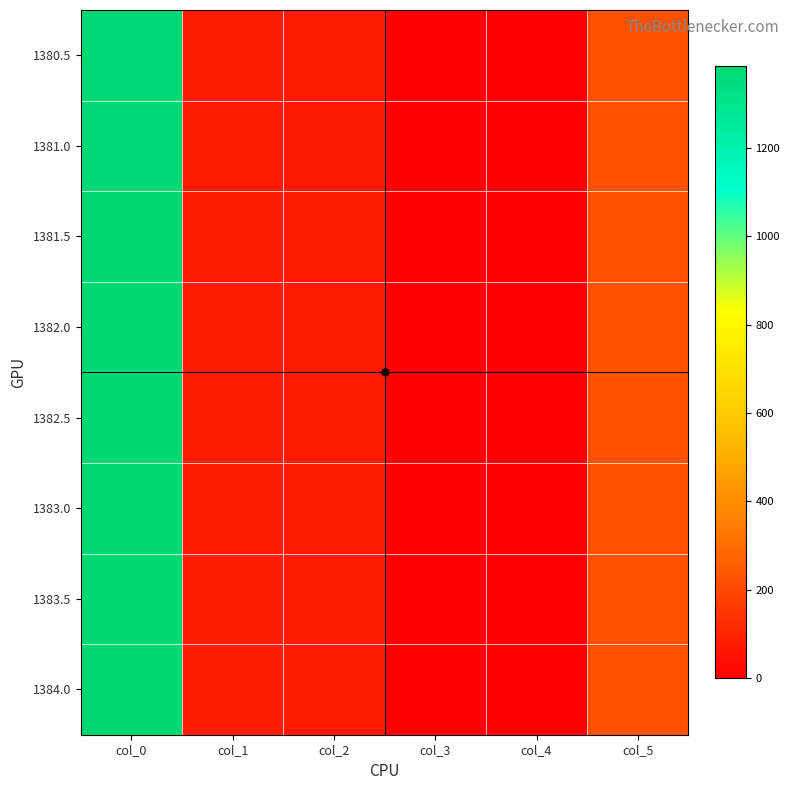

What is the total value across all series at col_3?

7.5